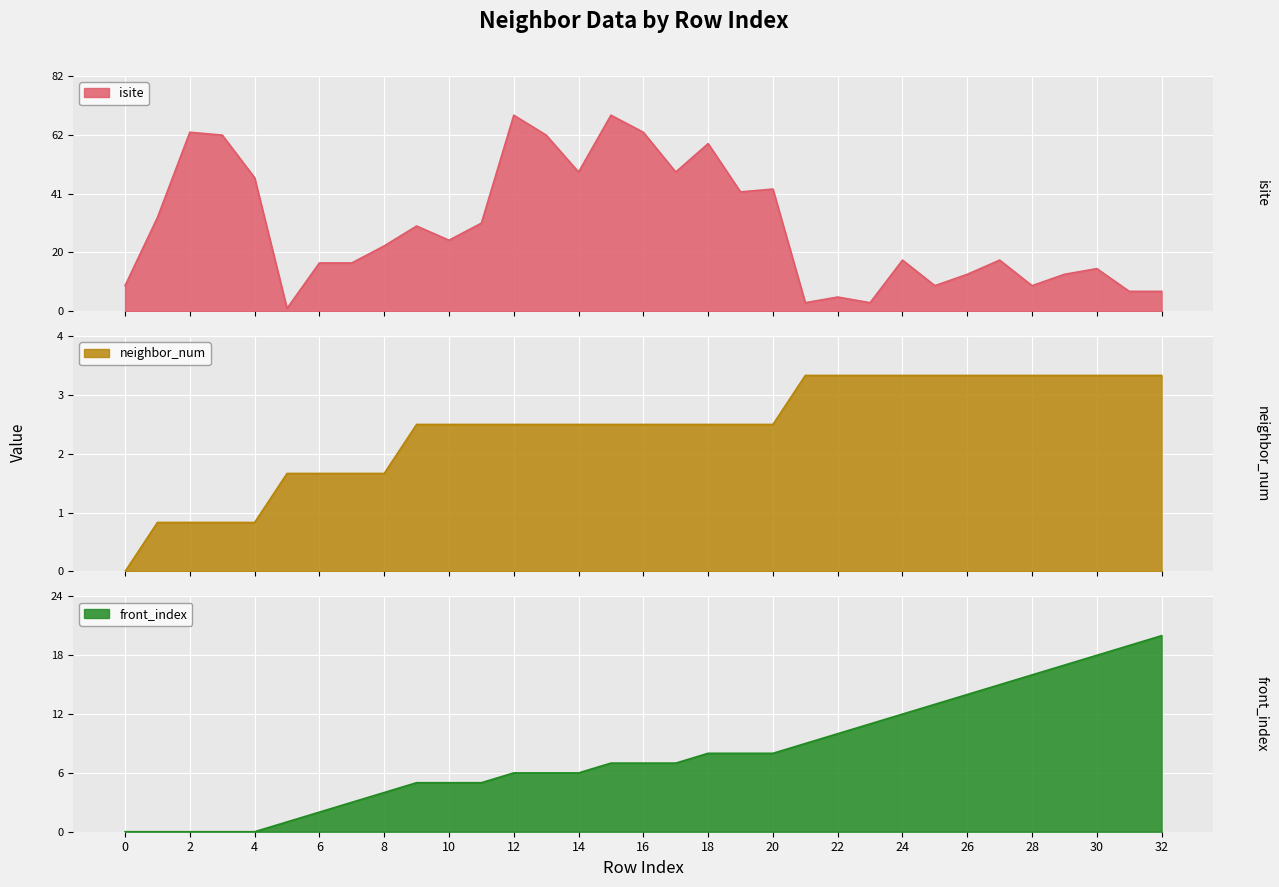

At which category is the sum across all series the highest?

15